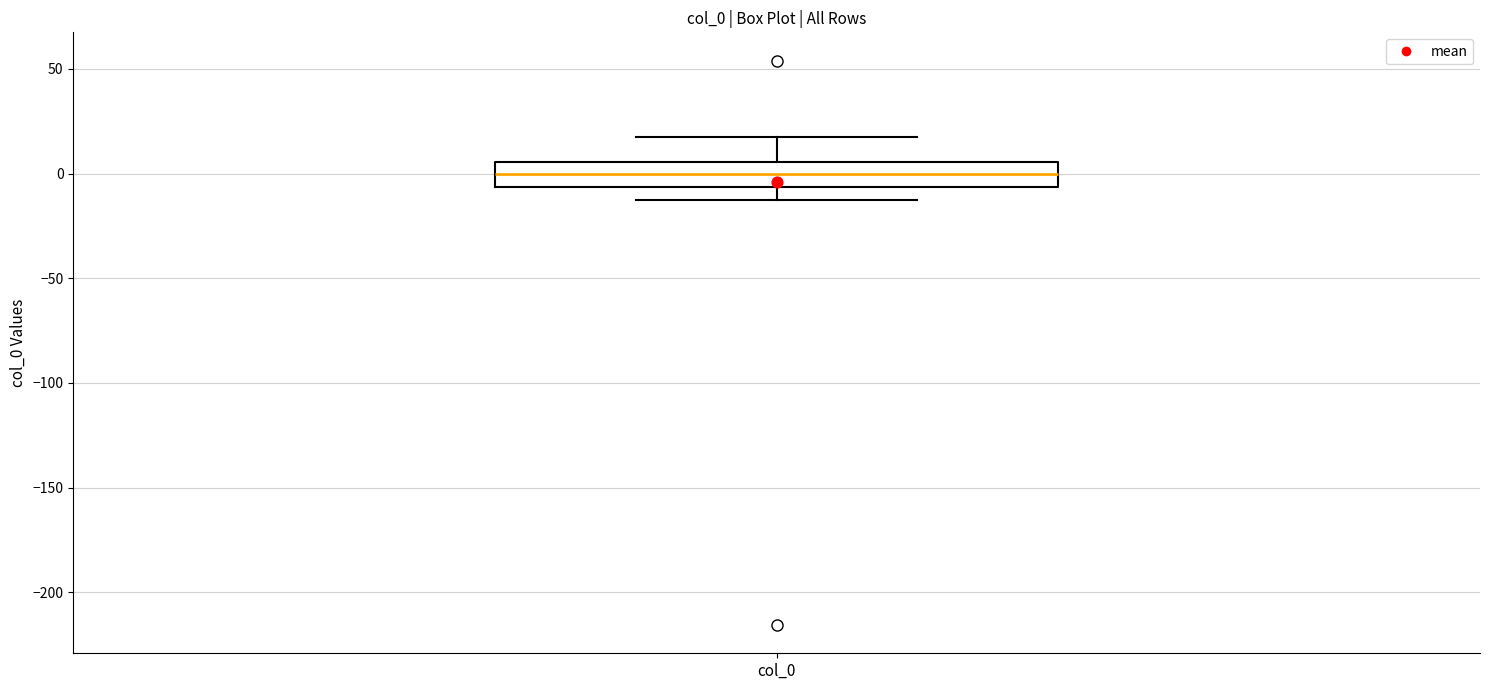

Transcribe this box plot: give where the median line is, the range the box spans, and where the two whiskers end, as read against the y-axis. The values are not printed on the chart, so give them approximately, as read against the axis.

median 0, box -5 to 5, whiskers -15 to 15